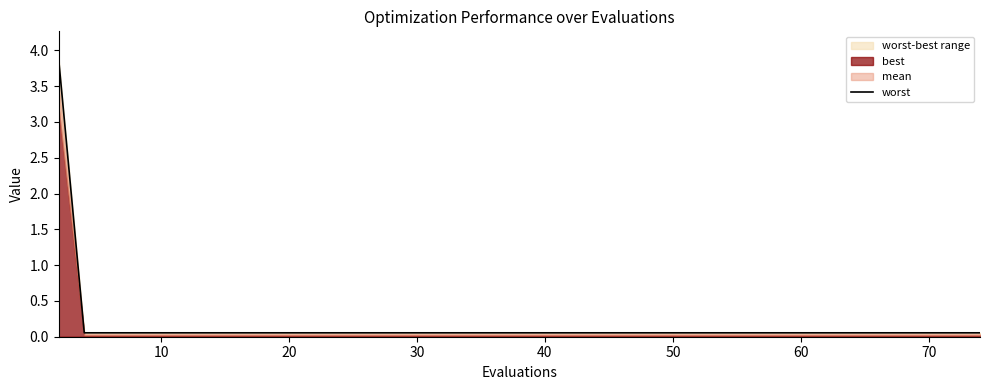

How many lines are shown in the chart?

1